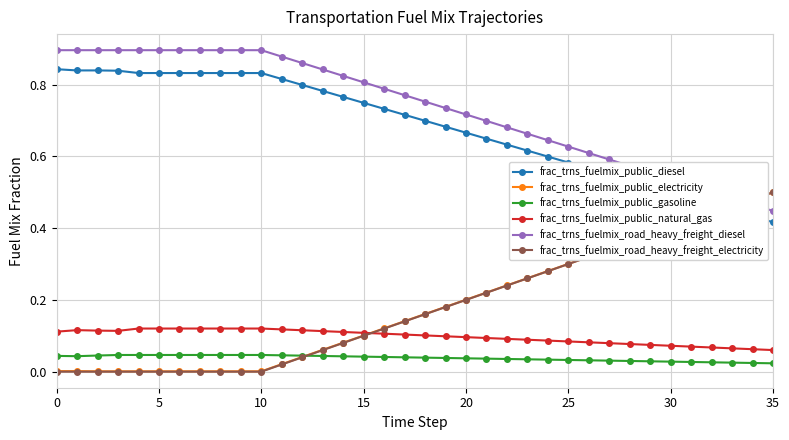

True or false: frac_trns_fuelmix_public_natural_gas and frac_trns_fuelmix_public_diesel intersect in this chart.

False